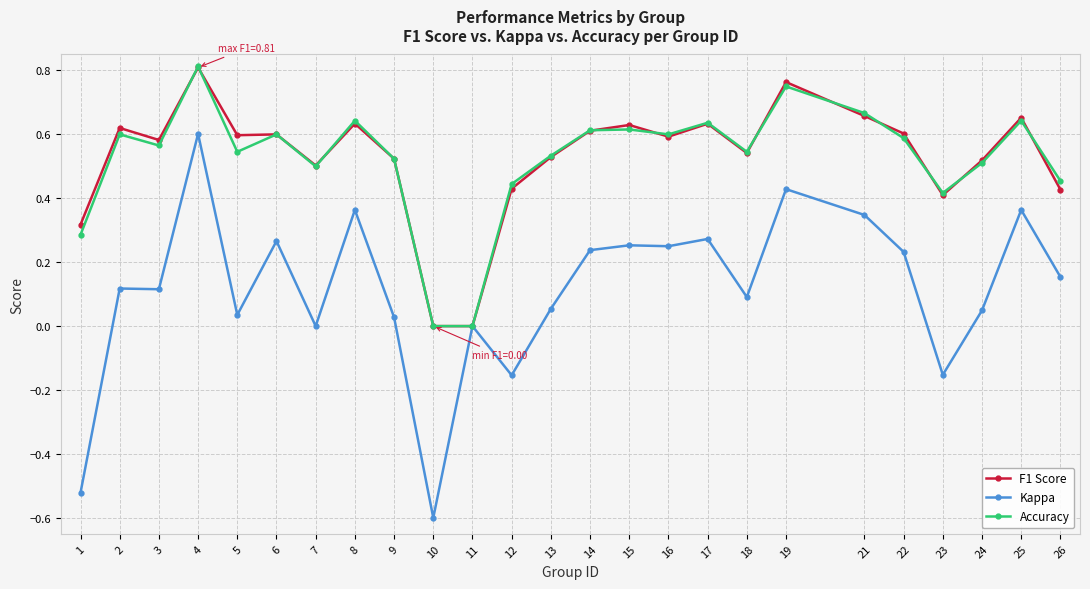

Count the number of categories in the chart.

25